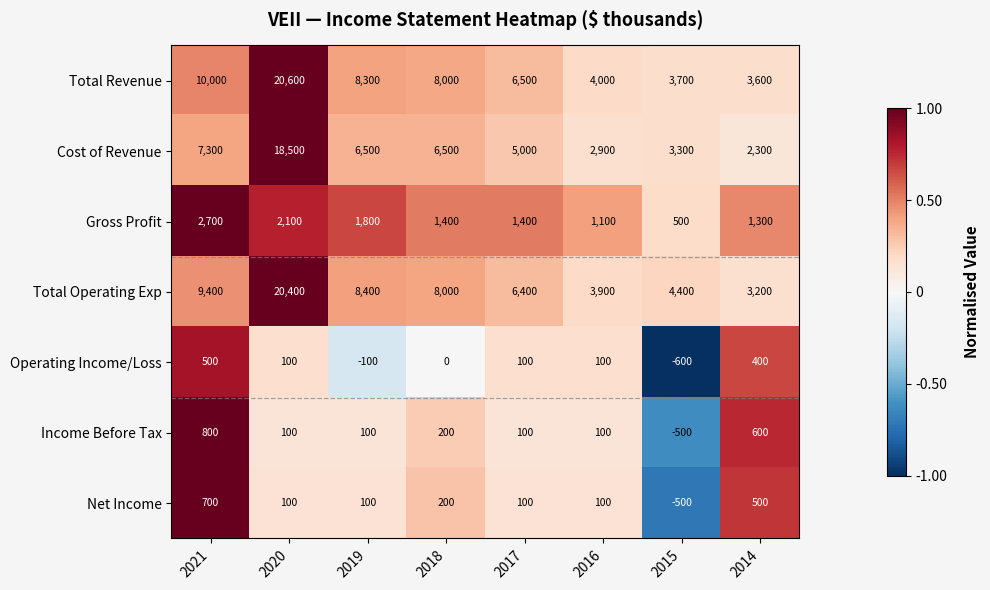

What is the spread (max minus min) of values at 2019?

8500